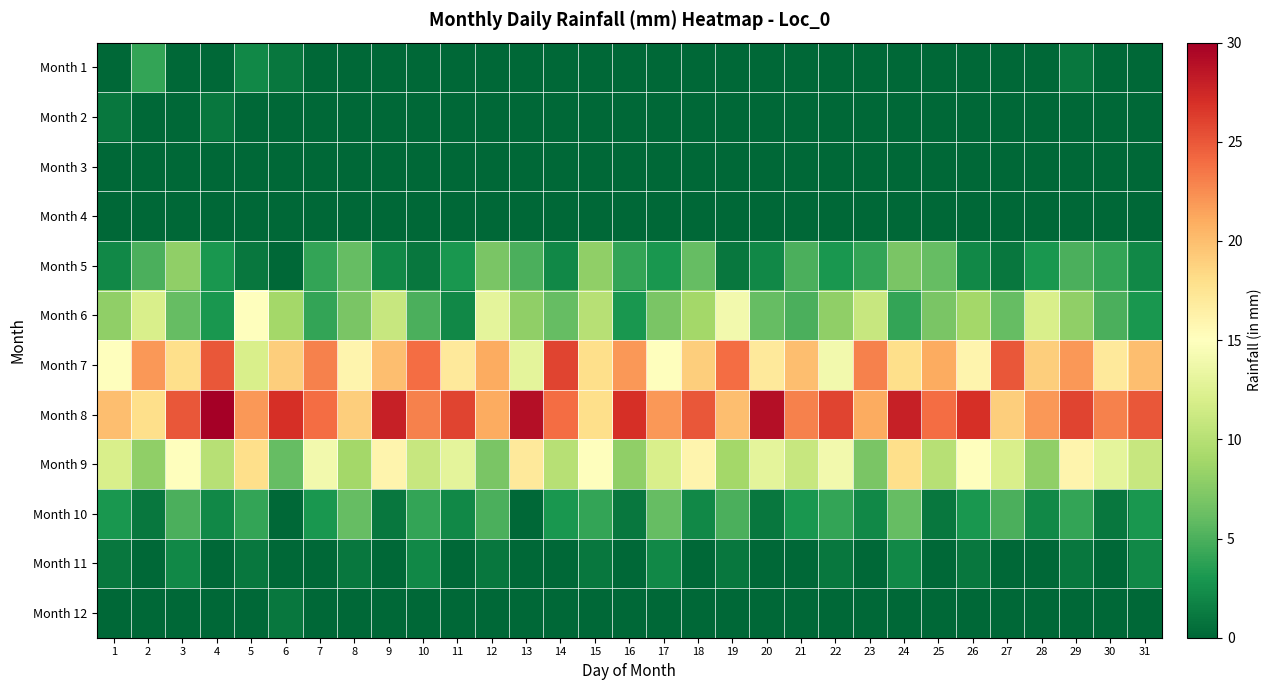

Between 9 and 14, which series saw the biggest shift?

Month 7